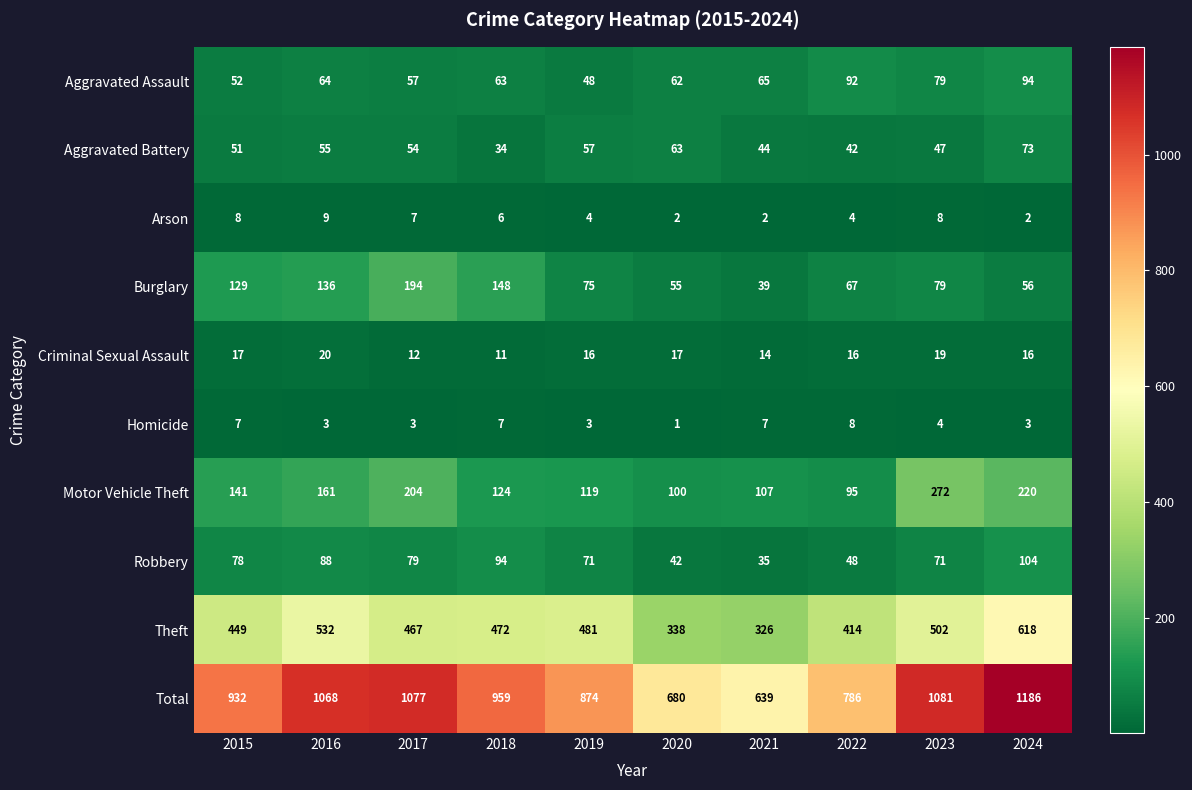

What is the sum of the Total values at 2023 and 2016?

2149